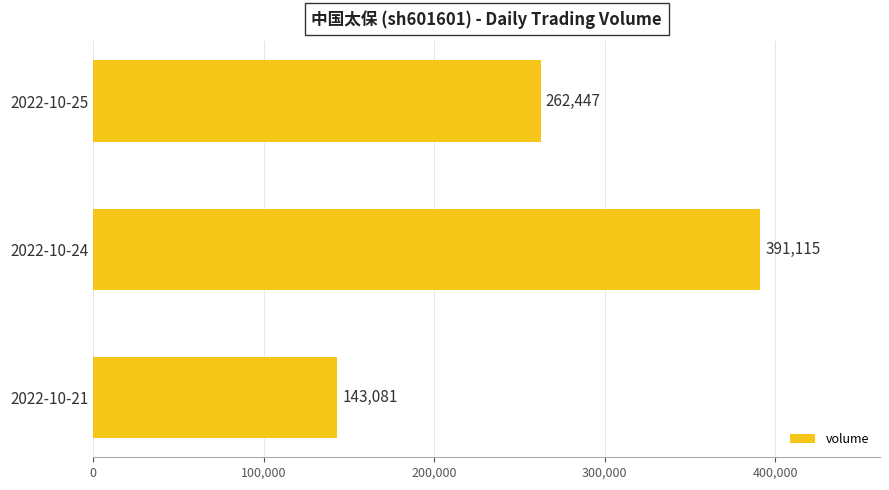

Rank the categories by value from lowest to highest.

2022-10-21, 2022-10-25, 2022-10-24